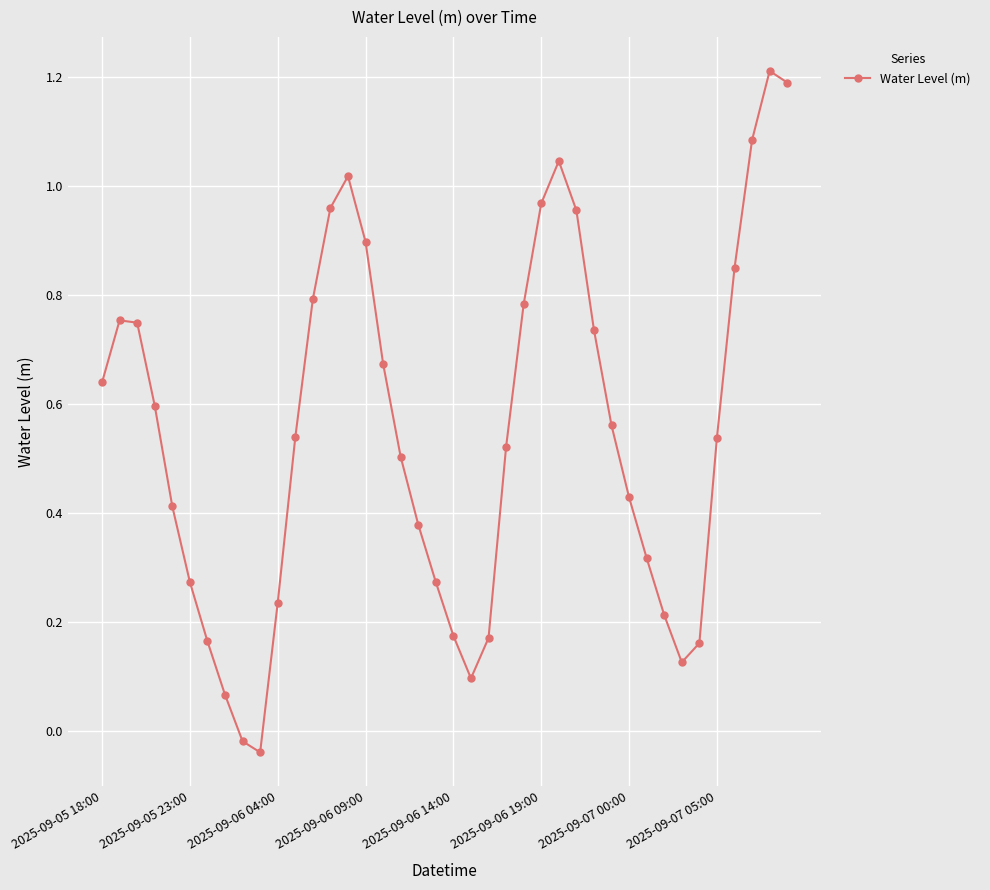

How many interior local peaks (higher than both neighbors) does the data have?

4